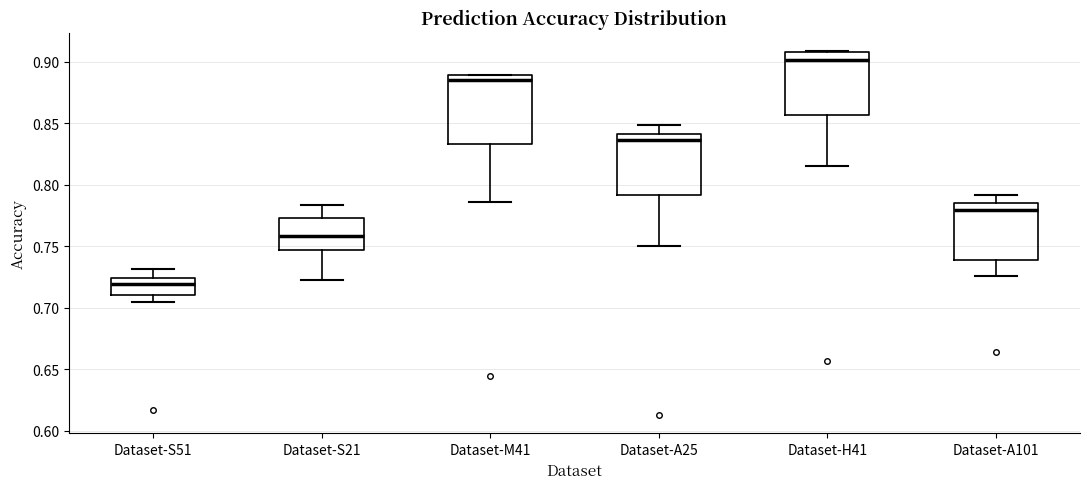

Reading left to right, read every box against the y-axis: the position of its median line, the range the box covers, and the ends of its whiskers. The values are not printed on the chart, so give them approximately, as read against the axis.

Dataset-S51: median 0.720, box 0.710 to 0.725, whiskers 0.705 to 0.730
Dataset-S21: median 0.760, box 0.745 to 0.775, whiskers 0.720 to 0.785
Dataset-M41: median 0.885, box 0.835 to 0.890, whiskers 0.785 to 0.890
Dataset-A25: median 0.835, box 0.790 to 0.840, whiskers 0.750 to 0.850
Dataset-H41: median 0.900, box 0.855 to 0.910, whiskers 0.815 to 0.910
Dataset-A101: median 0.780, box 0.740 to 0.785, whiskers 0.725 to 0.790